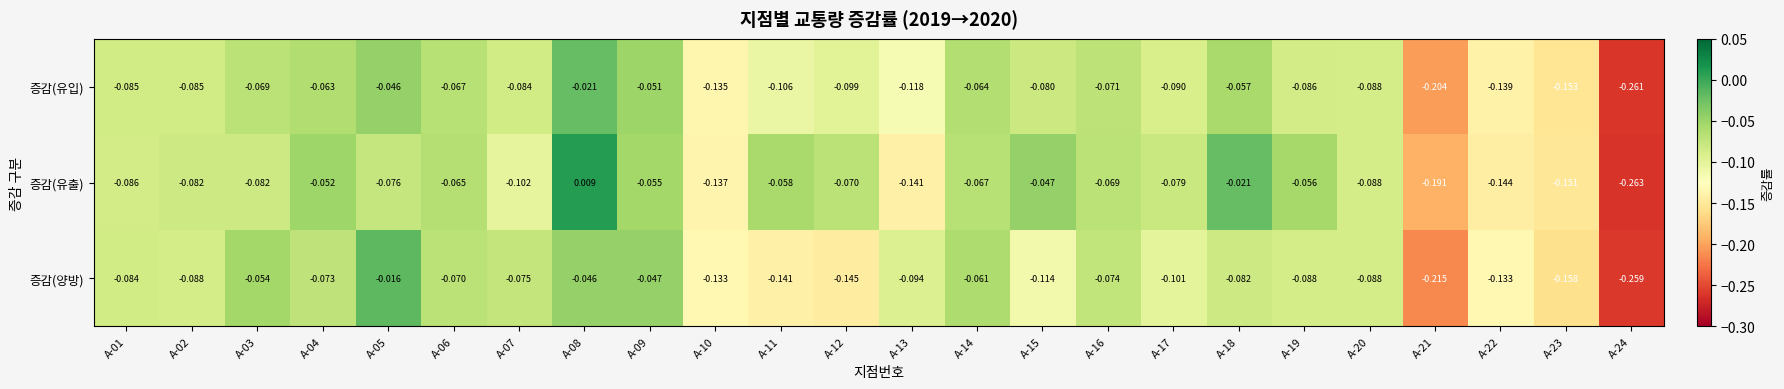

Which series has the widest spread of values?

증감(유출)